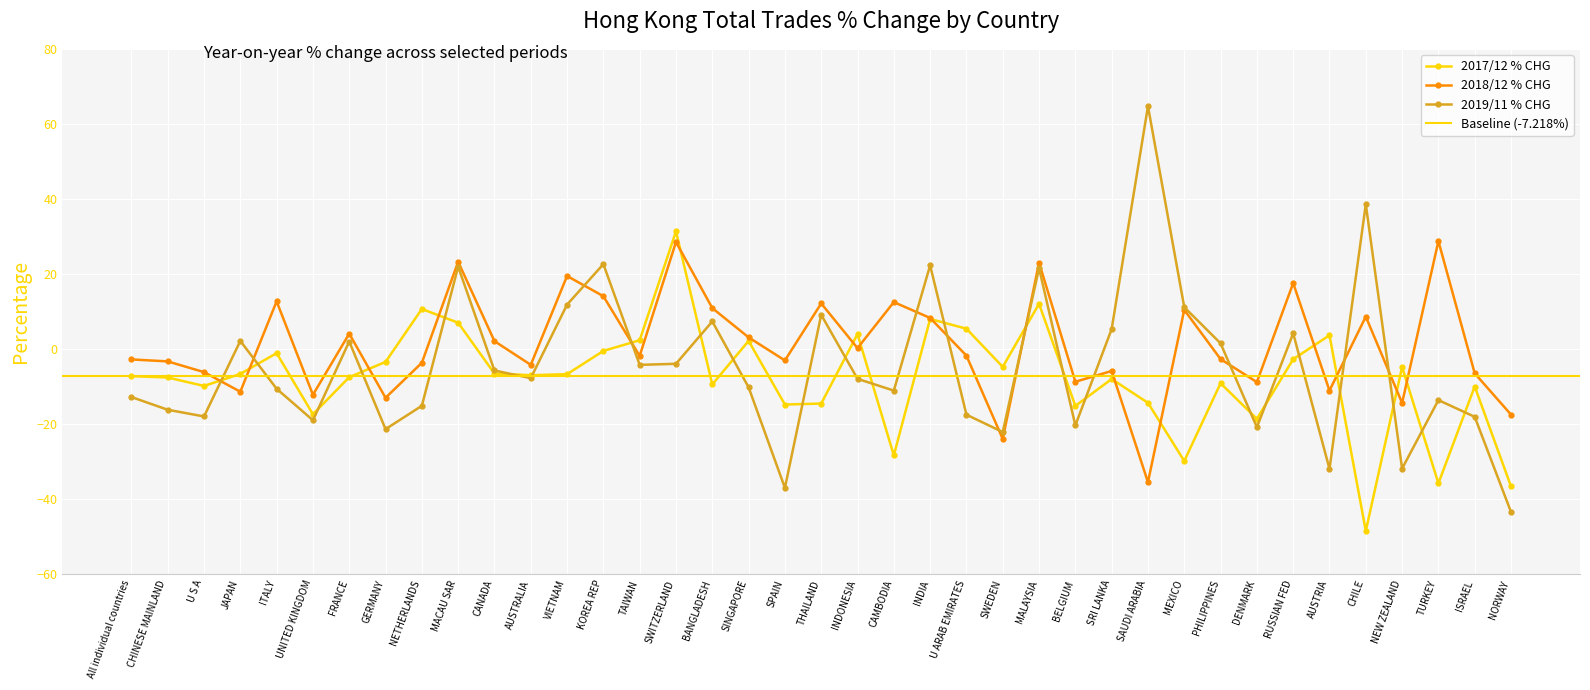

Is it true that 201812_% CHG equals -11.4 at JAPAN?

True